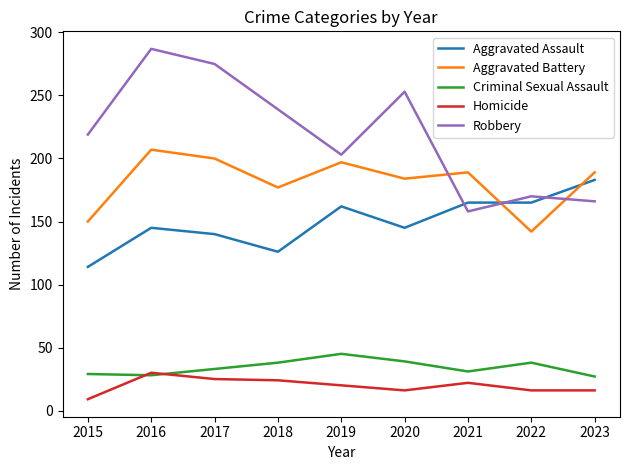

What is the difference between the highest and lowest values at 2016?

259